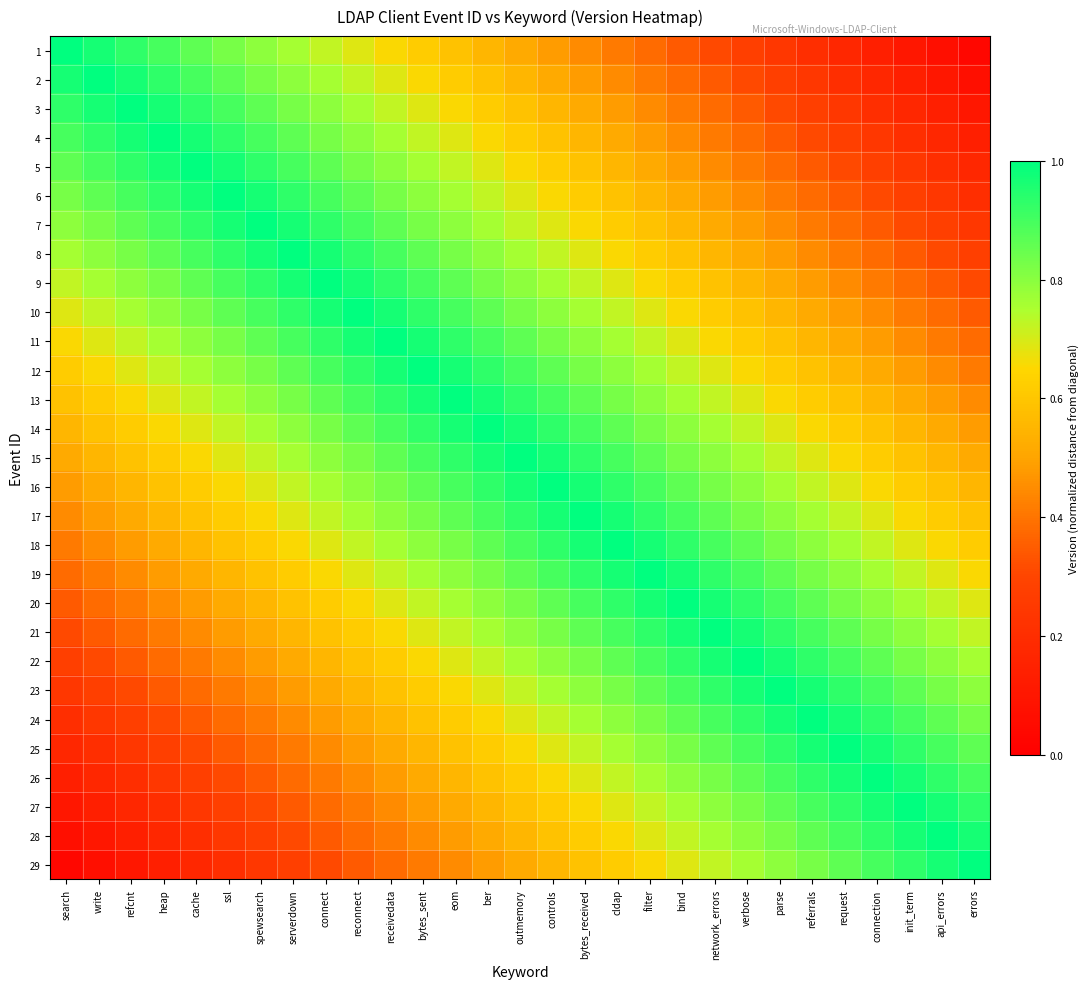

Reading left to right, list all the values displayed in this chart.

1: search=1.0	write=1.0	refcnt=0.9	heap=0.9	cache=0.9	ssl=0.8	spewsearch=0.8	serverdown=0.8	connect=0.7	reconnect=0.7	receivedata=0.7	bytes_sent=0.6	eom=0.6	ber=0.6	outmemory=0.5	controls=0.5	bytes_received=0.4	cldap=0.4	filter=0.4	bind=0.3	network_errors=0.3	verbose=0.3	parse=0.2	referrals=0.2	request=0.2	connection=0.1	init_term=0.1	api_errors=0.1	errors=0.0
2: search=1.0	write=1.0	refcnt=1.0	heap=0.9	cache=0.9	ssl=0.9	spewsearch=0.8	serverdown=0.8	connect=0.8	reconnect=0.7	receivedata=0.7	bytes_sent=0.7	eom=0.6	ber=0.6	outmemory=0.6	controls=0.5	bytes_received=0.5	cldap=0.4	filter=0.4	bind=0.4	network_errors=0.3	verbose=0.3	parse=0.3	referrals=0.2	request=0.2	connection=0.2	init_term=0.1	api_errors=0.1	errors=0.1
3: search=0.9	write=1.0	refcnt=1.0	heap=1.0	cache=0.9	ssl=0.9	spewsearch=0.9	serverdown=0.8	connect=0.8	reconnect=0.8	receivedata=0.7	bytes_sent=0.7	eom=0.7	ber=0.6	outmemory=0.6	controls=0.6	bytes_received=0.5	cldap=0.5	filter=0.4	bind=0.4	network_errors=0.4	verbose=0.3	parse=0.3	referrals=0.3	request=0.2	connection=0.2	init_term=0.2	api_errors=0.1	errors=0.1
4: search=0.9	write=0.9	refcnt=1.0	heap=1.0	cache=1.0	ssl=0.9	spewsearch=0.9	serverdown=0.9	connect=0.8	reconnect=0.8	receivedata=0.8	bytes_sent=0.7	eom=0.7	ber=0.7	outmemory=0.6	controls=0.6	bytes_received=0.6	cldap=0.5	filter=0.5	bind=0.4	network_errors=0.4	verbose=0.4	parse=0.3	referrals=0.3	request=0.3	connection=0.2	init_term=0.2	api_errors=0.2	errors=0.1
5: search=0.9	write=0.9	refcnt=0.9	heap=1.0	cache=1.0	ssl=1.0	spewsearch=0.9	serverdown=0.9	connect=0.9	reconnect=0.8	receivedata=0.8	bytes_sent=0.8	eom=0.7	ber=0.7	outmemory=0.7	controls=0.6	bytes_received=0.6	cldap=0.6	filter=0.5	bind=0.5	network_errors=0.4	verbose=0.4	parse=0.4	referrals=0.3	request=0.3	connection=0.3	init_term=0.2	api_errors=0.2	errors=0.2
6: search=0.8	write=0.9	refcnt=0.9	heap=0.9	cache=1.0	ssl=1.0	spewsearch=1.0	serverdown=0.9	connect=0.9	reconnect=0.9	receivedata=0.8	bytes_sent=0.8	eom=0.8	ber=0.7	outmemory=0.7	controls=0.7	bytes_received=0.6	cldap=0.6	filter=0.6	bind=0.5	network_errors=0.5	verbose=0.4	parse=0.4	referrals=0.4	request=0.3	connection=0.3	init_term=0.3	api_errors=0.2	errors=0.2
7: search=0.8	write=0.8	refcnt=0.9	heap=0.9	cache=0.9	ssl=1.0	spewsearch=1.0	serverdown=1.0	connect=0.9	reconnect=0.9	receivedata=0.9	bytes_sent=0.8	eom=0.8	ber=0.8	outmemory=0.7	controls=0.7	bytes_received=0.7	cldap=0.6	filter=0.6	bind=0.6	network_errors=0.5	verbose=0.5	parse=0.4	referrals=0.4	request=0.4	connection=0.3	init_term=0.3	api_errors=0.3	errors=0.2
8: search=0.8	write=0.8	refcnt=0.8	heap=0.9	cache=0.9	ssl=0.9	spewsearch=1.0	serverdown=1.0	connect=1.0	reconnect=0.9	receivedata=0.9	bytes_sent=0.9	eom=0.8	ber=0.8	outmemory=0.8	controls=0.7	bytes_received=0.7	cldap=0.7	filter=0.6	bind=0.6	network_errors=0.6	verbose=0.5	parse=0.5	referrals=0.4	request=0.4	connection=0.4	init_term=0.3	api_errors=0.3	errors=0.3
9: search=0.7	write=0.8	refcnt=0.8	heap=0.8	cache=0.9	ssl=0.9	spewsearch=0.9	serverdown=1.0	connect=1.0	reconnect=1.0	receivedata=0.9	bytes_sent=0.9	eom=0.9	ber=0.8	outmemory=0.8	controls=0.8	bytes_received=0.7	cldap=0.7	filter=0.7	bind=0.6	network_errors=0.6	verbose=0.6	parse=0.5	referrals=0.5	request=0.4	connection=0.4	init_term=0.4	api_errors=0.3	errors=0.3
10: search=0.7	write=0.7	refcnt=0.8	heap=0.8	cache=0.8	ssl=0.9	spewsearch=0.9	serverdown=0.9	connect=1.0	reconnect=1.0	receivedata=1.0	bytes_sent=0.9	eom=0.9	ber=0.9	outmemory=0.8	controls=0.8	bytes_received=0.8	cldap=0.7	filter=0.7	bind=0.7	network_errors=0.6	verbose=0.6	parse=0.6	referrals=0.5	request=0.5	connection=0.4	init_term=0.4	api_errors=0.4	errors=0.3
11: search=0.7	write=0.7	refcnt=0.7	heap=0.8	cache=0.8	ssl=0.8	spewsearch=0.9	serverdown=0.9	connect=0.9	reconnect=1.0	receivedata=1.0	bytes_sent=1.0	eom=0.9	ber=0.9	outmemory=0.9	controls=0.8	bytes_received=0.8	cldap=0.8	filter=0.7	bind=0.7	network_errors=0.7	verbose=0.6	parse=0.6	referrals=0.6	request=0.5	connection=0.5	init_term=0.4	api_errors=0.4	errors=0.4
12: search=0.6	write=0.7	refcnt=0.7	heap=0.7	cache=0.8	ssl=0.8	spewsearch=0.8	serverdown=0.9	connect=0.9	reconnect=0.9	receivedata=1.0	bytes_sent=1.0	eom=1.0	ber=0.9	outmemory=0.9	controls=0.9	bytes_received=0.8	cldap=0.8	filter=0.8	bind=0.7	network_errors=0.7	verbose=0.7	parse=0.6	referrals=0.6	request=0.6	connection=0.5	init_term=0.5	api_errors=0.4	errors=0.4
13: search=0.6	write=0.6	refcnt=0.7	heap=0.7	cache=0.7	ssl=0.8	spewsearch=0.8	serverdown=0.8	connect=0.9	reconnect=0.9	receivedata=0.9	bytes_sent=1.0	eom=1.0	ber=1.0	outmemory=0.9	controls=0.9	bytes_received=0.9	cldap=0.8	filter=0.8	bind=0.8	network_errors=0.7	verbose=0.7	parse=0.7	referrals=0.6	request=0.6	connection=0.6	init_term=0.5	api_errors=0.5	errors=0.4
14: search=0.6	write=0.6	refcnt=0.6	heap=0.7	cache=0.7	ssl=0.7	spewsearch=0.8	serverdown=0.8	connect=0.8	reconnect=0.9	receivedata=0.9	bytes_sent=0.9	eom=1.0	ber=1.0	outmemory=1.0	controls=0.9	bytes_received=0.9	cldap=0.9	filter=0.8	bind=0.8	network_errors=0.8	verbose=0.7	parse=0.7	referrals=0.7	request=0.6	connection=0.6	init_term=0.6	api_errors=0.5	errors=0.5
15: search=0.5	write=0.6	refcnt=0.6	heap=0.6	cache=0.7	ssl=0.7	spewsearch=0.7	serverdown=0.8	connect=0.8	reconnect=0.8	receivedata=0.9	bytes_sent=0.9	eom=0.9	ber=1.0	outmemory=1.0	controls=1.0	bytes_received=0.9	cldap=0.9	filter=0.9	bind=0.8	network_errors=0.8	verbose=0.8	parse=0.7	referrals=0.7	request=0.7	connection=0.6	init_term=0.6	api_errors=0.6	errors=0.5
16: search=0.5	write=0.5	refcnt=0.6	heap=0.6	cache=0.6	ssl=0.7	spewsearch=0.7	serverdown=0.7	connect=0.8	reconnect=0.8	receivedata=0.8	bytes_sent=0.9	eom=0.9	ber=0.9	outmemory=1.0	controls=1.0	bytes_received=1.0	cldap=0.9	filter=0.9	bind=0.9	network_errors=0.8	verbose=0.8	parse=0.8	referrals=0.7	request=0.7	connection=0.7	init_term=0.6	api_errors=0.6	errors=0.6
17: search=0.4	write=0.5	refcnt=0.5	heap=0.6	cache=0.6	ssl=0.6	spewsearch=0.7	serverdown=0.7	connect=0.7	reconnect=0.8	receivedata=0.8	bytes_sent=0.8	eom=0.9	ber=0.9	outmemory=0.9	controls=1.0	bytes_received=1.0	cldap=1.0	filter=0.9	bind=0.9	network_errors=0.9	verbose=0.8	parse=0.8	referrals=0.8	request=0.7	connection=0.7	init_term=0.7	api_errors=0.6	errors=0.6
18: search=0.4	write=0.4	refcnt=0.5	heap=0.5	cache=0.6	ssl=0.6	spewsearch=0.6	serverdown=0.7	connect=0.7	reconnect=0.7	receivedata=0.8	bytes_sent=0.8	eom=0.8	ber=0.9	outmemory=0.9	controls=0.9	bytes_received=1.0	cldap=1.0	filter=1.0	bind=0.9	network_errors=0.9	verbose=0.9	parse=0.8	referrals=0.8	request=0.8	connection=0.7	init_term=0.7	api_errors=0.7	errors=0.6
19: search=0.4	write=0.4	refcnt=0.4	heap=0.5	cache=0.5	ssl=0.6	spewsearch=0.6	serverdown=0.6	connect=0.7	reconnect=0.7	receivedata=0.7	bytes_sent=0.8	eom=0.8	ber=0.8	outmemory=0.9	controls=0.9	bytes_received=0.9	cldap=1.0	filter=1.0	bind=1.0	network_errors=0.9	verbose=0.9	parse=0.9	referrals=0.8	request=0.8	connection=0.8	init_term=0.7	api_errors=0.7	errors=0.7
20: search=0.3	write=0.4	refcnt=0.4	heap=0.4	cache=0.5	ssl=0.5	spewsearch=0.6	serverdown=0.6	connect=0.6	reconnect=0.7	receivedata=0.7	bytes_sent=0.7	eom=0.8	ber=0.8	outmemory=0.8	controls=0.9	bytes_received=0.9	cldap=0.9	filter=1.0	bind=1.0	network_errors=1.0	verbose=0.9	parse=0.9	referrals=0.9	request=0.8	connection=0.8	init_term=0.8	api_errors=0.7	errors=0.7
21: search=0.3	write=0.3	refcnt=0.4	heap=0.4	cache=0.4	ssl=0.5	spewsearch=0.5	serverdown=0.6	connect=0.6	reconnect=0.6	receivedata=0.7	bytes_sent=0.7	eom=0.7	ber=0.8	outmemory=0.8	controls=0.8	bytes_received=0.9	cldap=0.9	filter=0.9	bind=1.0	network_errors=1.0	verbose=1.0	parse=0.9	referrals=0.9	request=0.9	connection=0.8	init_term=0.8	api_errors=0.8	errors=0.7
22: search=0.3	write=0.3	refcnt=0.3	heap=0.4	cache=0.4	ssl=0.4	spewsearch=0.5	serverdown=0.5	connect=0.6	reconnect=0.6	receivedata=0.6	bytes_sent=0.7	eom=0.7	ber=0.7	outmemory=0.8	controls=0.8	bytes_received=0.8	cldap=0.9	filter=0.9	bind=0.9	network_errors=1.0	verbose=1.0	parse=1.0	referrals=0.9	request=0.9	connection=0.9	init_term=0.8	api_errors=0.8	errors=0.8
23: search=0.2	write=0.3	refcnt=0.3	heap=0.3	cache=0.4	ssl=0.4	spewsearch=0.4	serverdown=0.5	connect=0.5	reconnect=0.6	receivedata=0.6	bytes_sent=0.6	eom=0.7	ber=0.7	outmemory=0.7	controls=0.8	bytes_received=0.8	cldap=0.8	filter=0.9	bind=0.9	network_errors=0.9	verbose=1.0	parse=1.0	referrals=1.0	request=0.9	connection=0.9	init_term=0.9	api_errors=0.8	errors=0.8
24: search=0.2	write=0.2	refcnt=0.3	heap=0.3	cache=0.3	ssl=0.4	spewsearch=0.4	serverdown=0.4	connect=0.5	reconnect=0.5	receivedata=0.6	bytes_sent=0.6	eom=0.6	ber=0.7	outmemory=0.7	controls=0.7	bytes_received=0.8	cldap=0.8	filter=0.8	bind=0.9	network_errors=0.9	verbose=0.9	parse=1.0	referrals=1.0	request=1.0	connection=0.9	init_term=0.9	api_errors=0.9	errors=0.8
25: search=0.2	write=0.2	refcnt=0.2	heap=0.3	cache=0.3	ssl=0.3	spewsearch=0.4	serverdown=0.4	connect=0.4	reconnect=0.5	receivedata=0.5	bytes_sent=0.6	eom=0.6	ber=0.6	outmemory=0.7	controls=0.7	bytes_received=0.7	cldap=0.8	filter=0.8	bind=0.8	network_errors=0.9	verbose=0.9	parse=0.9	referrals=1.0	request=1.0	connection=1.0	init_term=0.9	api_errors=0.9	errors=0.9
26: search=0.1	write=0.2	refcnt=0.2	heap=0.2	cache=0.3	ssl=0.3	spewsearch=0.3	serverdown=0.4	connect=0.4	reconnect=0.4	receivedata=0.5	bytes_sent=0.5	eom=0.6	ber=0.6	outmemory=0.6	controls=0.7	bytes_received=0.7	cldap=0.7	filter=0.8	bind=0.8	network_errors=0.8	verbose=0.9	parse=0.9	referrals=0.9	request=1.0	connection=1.0	init_term=1.0	api_errors=0.9	errors=0.9
27: search=0.1	write=0.1	refcnt=0.2	heap=0.2	cache=0.2	ssl=0.3	spewsearch=0.3	serverdown=0.3	connect=0.4	reconnect=0.4	receivedata=0.4	bytes_sent=0.5	eom=0.5	ber=0.6	outmemory=0.6	controls=0.6	bytes_received=0.7	cldap=0.7	filter=0.7	bind=0.8	network_errors=0.8	verbose=0.8	parse=0.9	referrals=0.9	request=0.9	connection=1.0	init_term=1.0	api_errors=1.0	errors=0.9
28: search=0.1	write=0.1	refcnt=0.1	heap=0.2	cache=0.2	ssl=0.2	spewsearch=0.3	serverdown=0.3	connect=0.3	reconnect=0.4	receivedata=0.4	bytes_sent=0.4	eom=0.5	ber=0.5	outmemory=0.6	controls=0.6	bytes_received=0.6	cldap=0.7	filter=0.7	bind=0.7	network_errors=0.8	verbose=0.8	parse=0.8	referrals=0.9	request=0.9	connection=0.9	init_term=1.0	api_errors=1.0	errors=1.0
29: search=0.0	write=0.1	refcnt=0.1	heap=0.1	cache=0.2	ssl=0.2	spewsearch=0.2	serverdown=0.3	connect=0.3	reconnect=0.3	receivedata=0.4	bytes_sent=0.4	eom=0.4	ber=0.5	outmemory=0.5	controls=0.6	bytes_received=0.6	cldap=0.6	filter=0.7	bind=0.7	network_errors=0.7	verbose=0.8	parse=0.8	referrals=0.8	request=0.9	connection=0.9	init_term=0.9	api_errors=1.0	errors=1.0